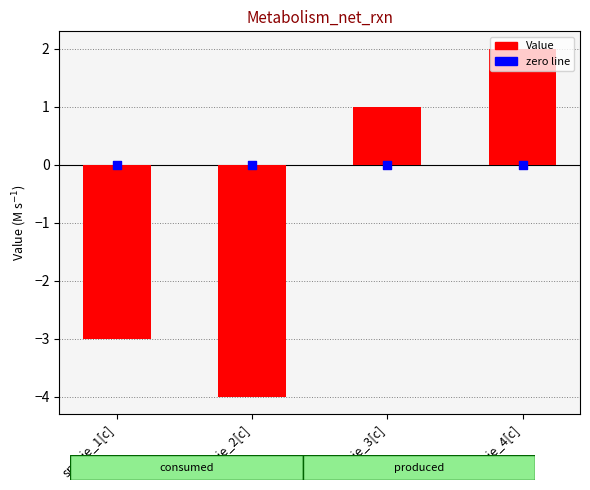

Which series contains the highest Y value?

Value